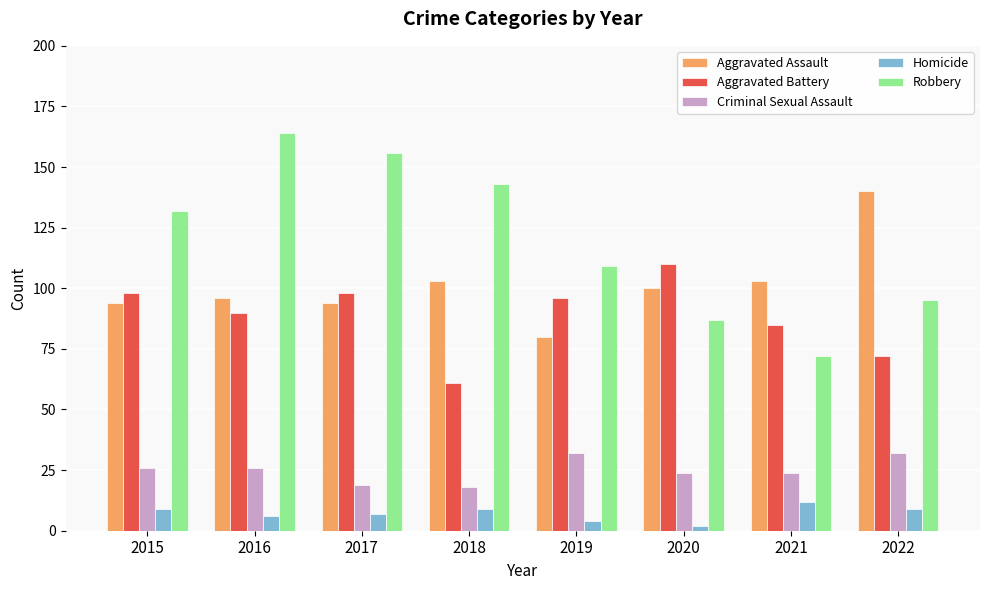

The value of Aggravated Battery at 2018 is 101. True or false?

False